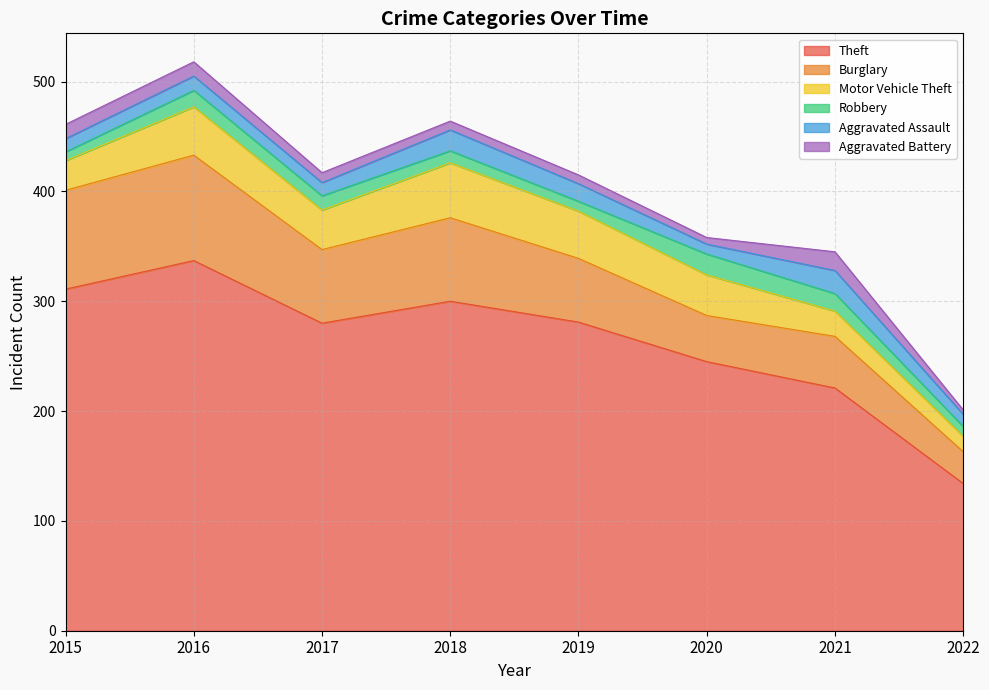

What is the value of the Aggravated Battery point at the 4th from the left?

8